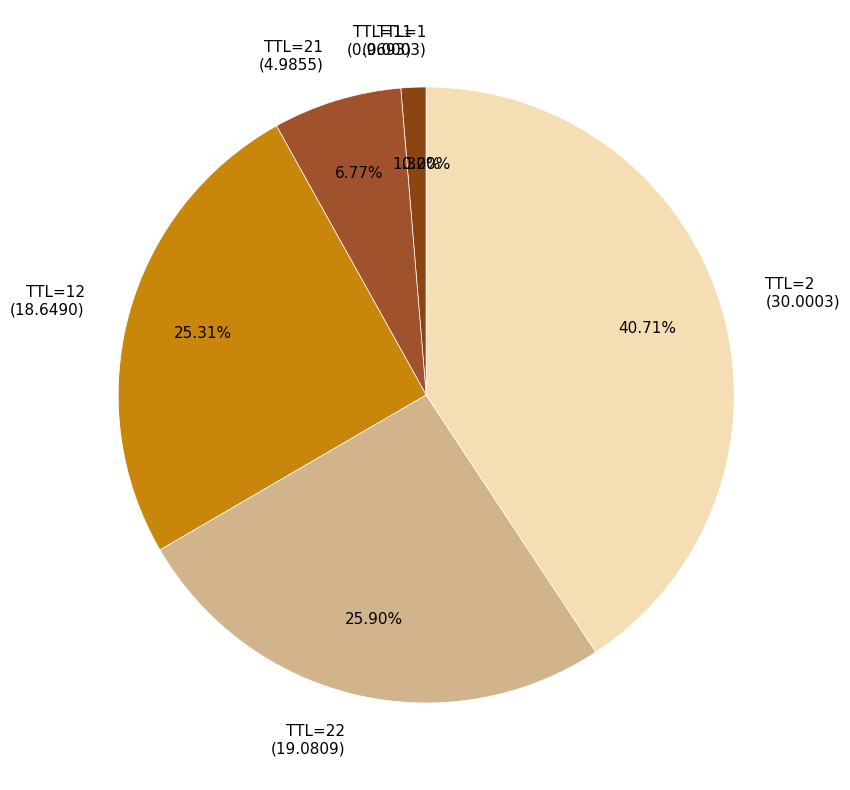

Between TTL=22 (19.0809) and TTL=21 (4.9855), which is larger?

TTL=22 (19.0809)